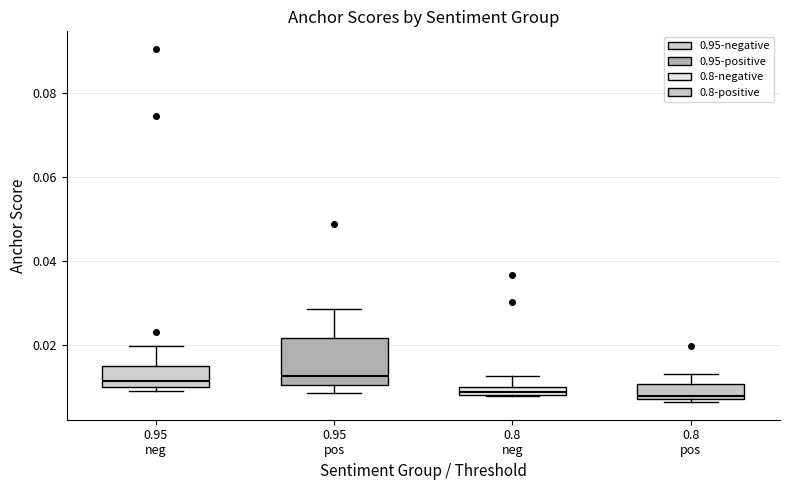

Where does the median line of the box for 0.95 pos sit on the y-axis? The values are not printed on the chart, so give them approximately, as read against the axis.

0.012